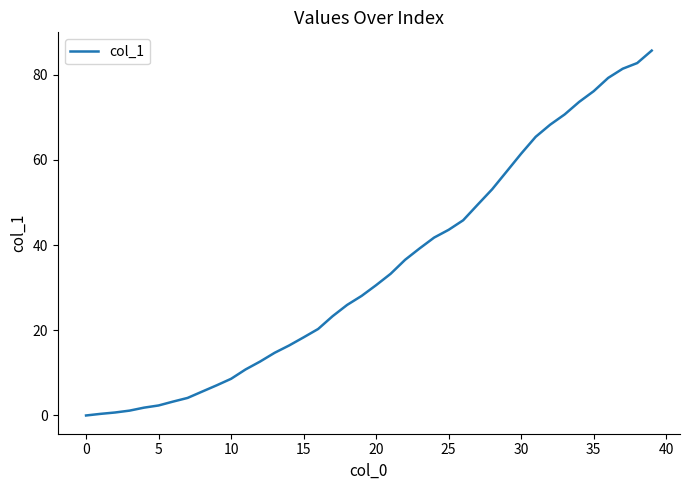

What is the difference between the second highest and minimum values?

82.7